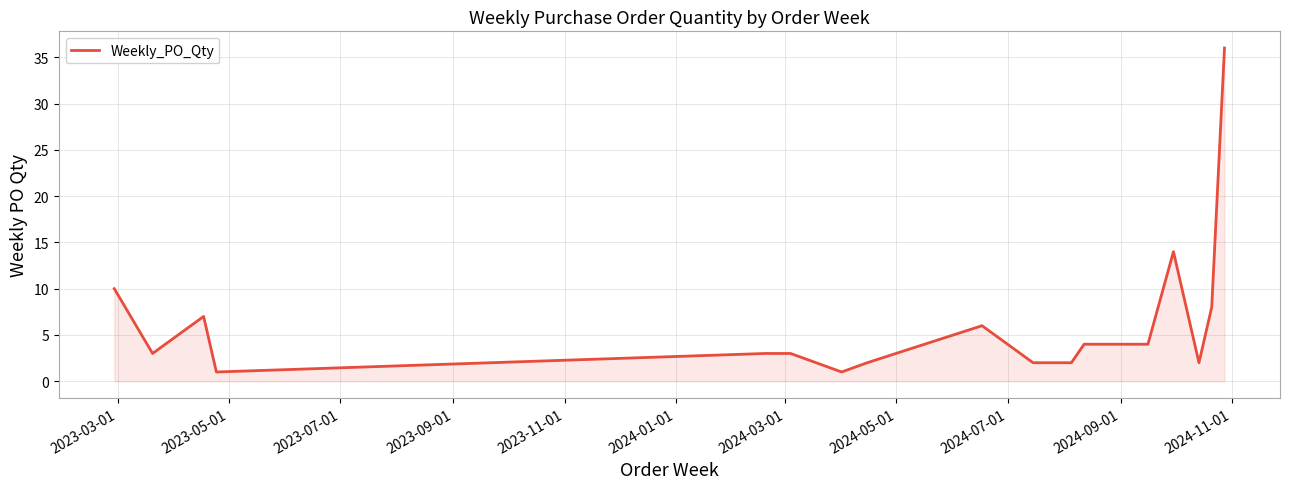

What is the difference between the maximum and minimum values?

35